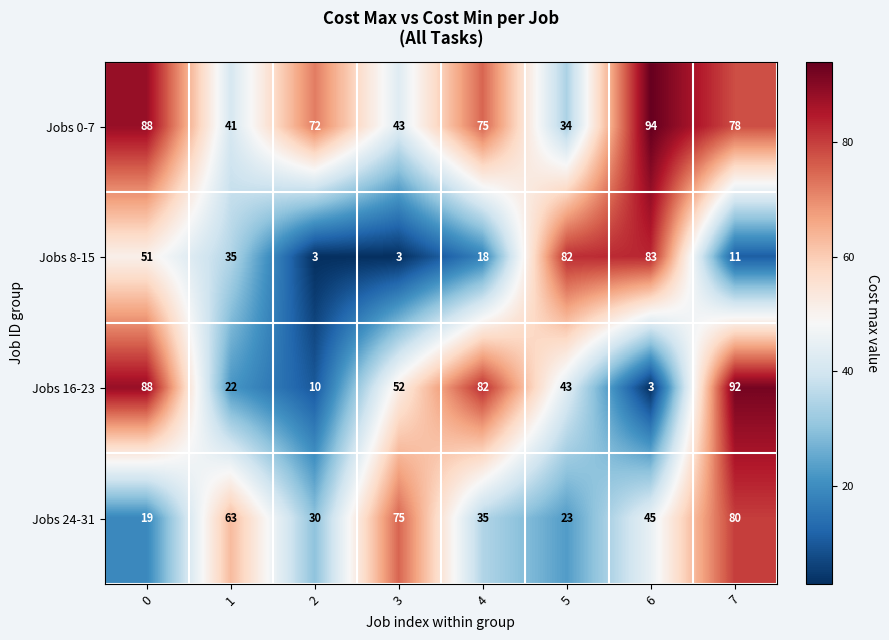

At which label does Jobs 0-7 reach its minimum?

5